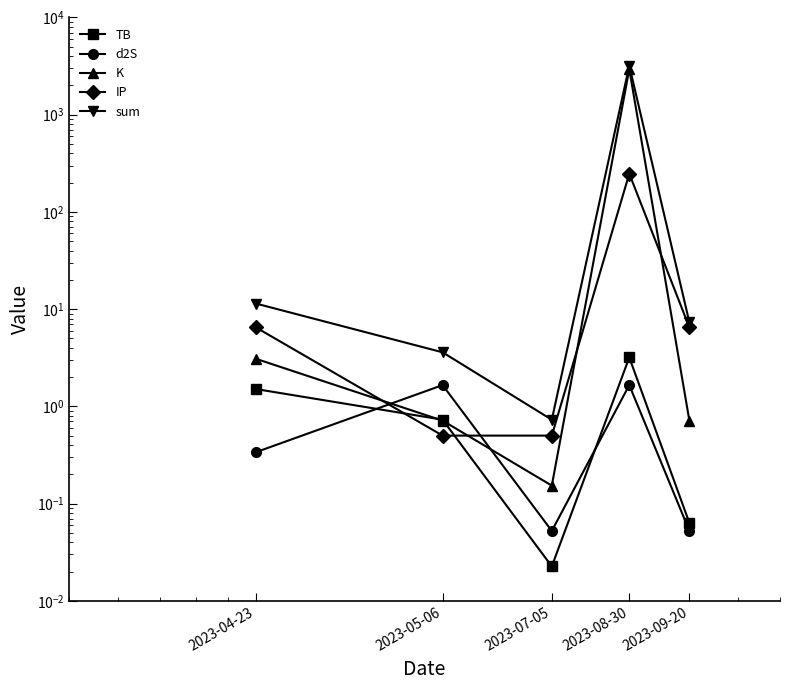

Count the number of data series in this chart.

5